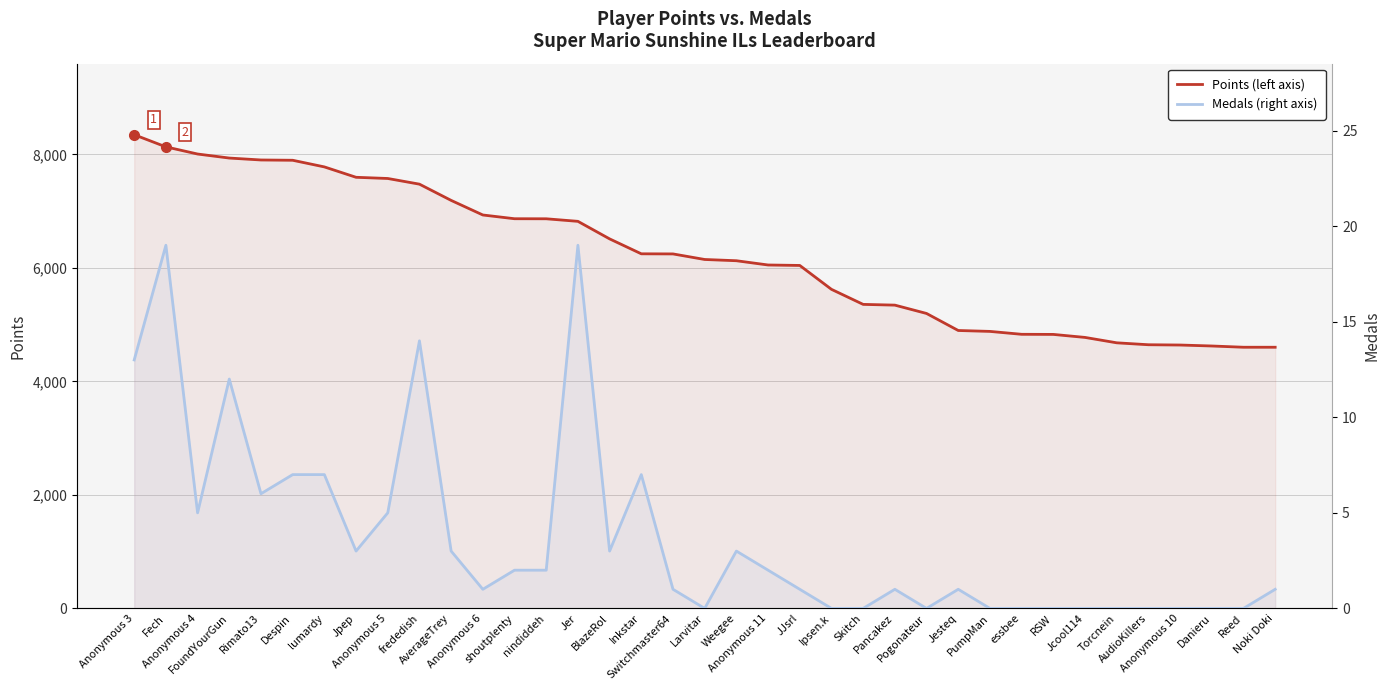

What is the difference between the maximum and minimum values in the Points (left axis) series?

3744